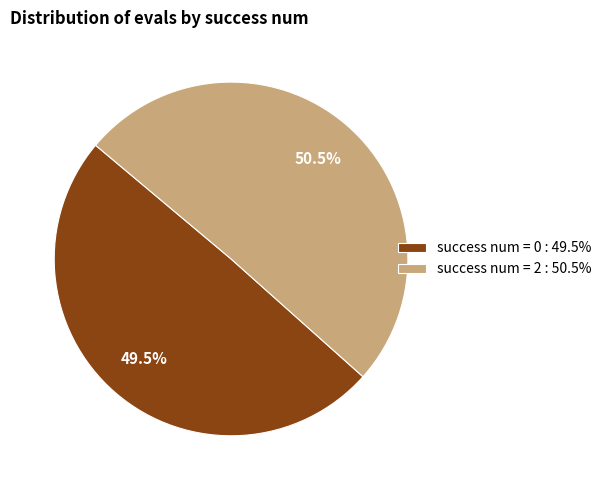

Which has a higher value, success num = 2 : 50.5% or success num = 0 : 49.5%?

success num = 2 : 50.5%